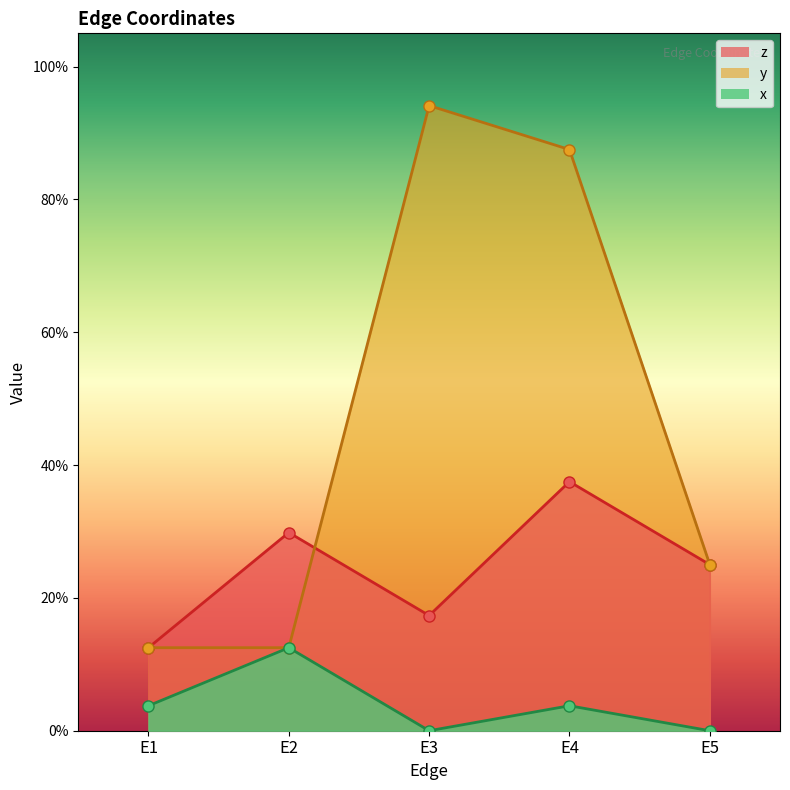

Where is the first local maximum for z?

E2